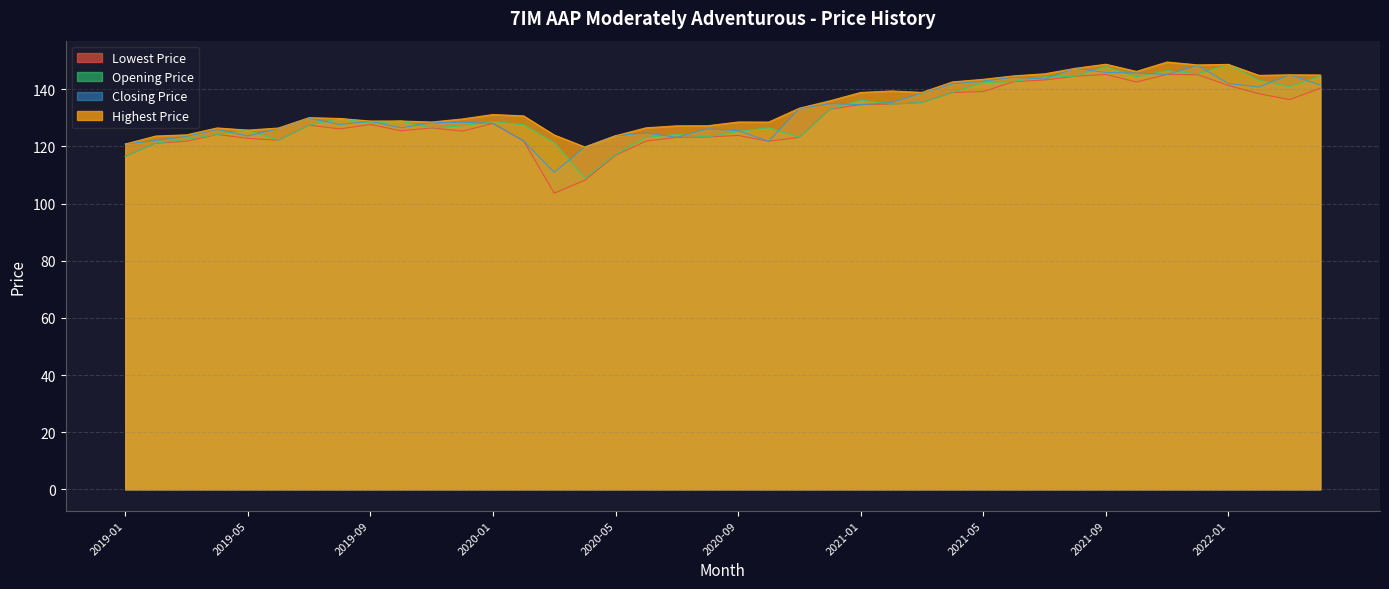

How many interior local peaks does the Opening Price series have?

10